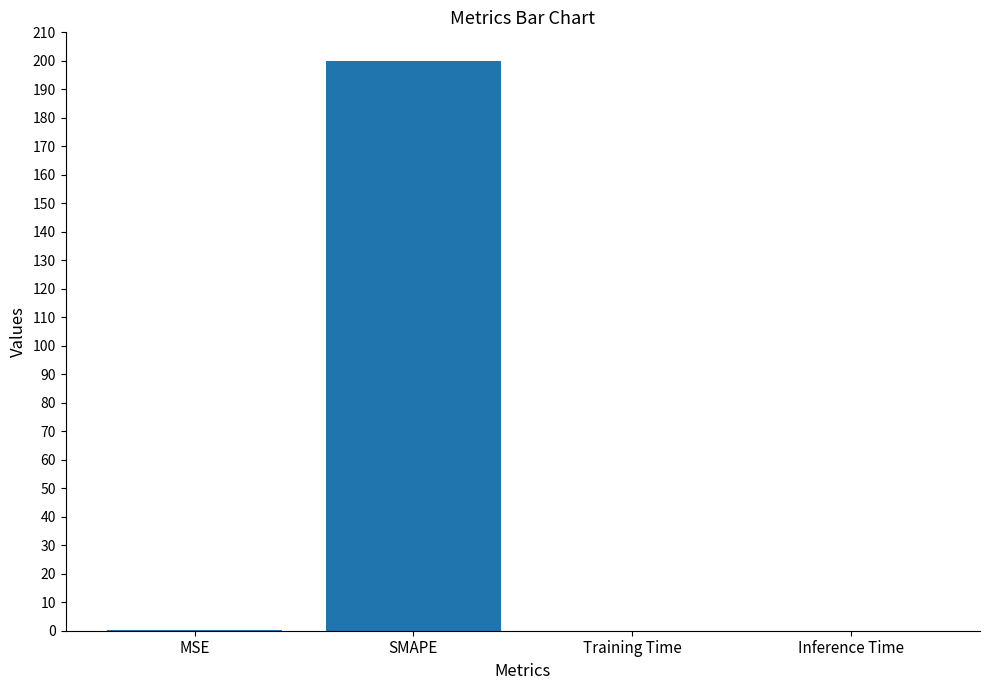

Is it true that the value at SMAPE is 200.0?

True